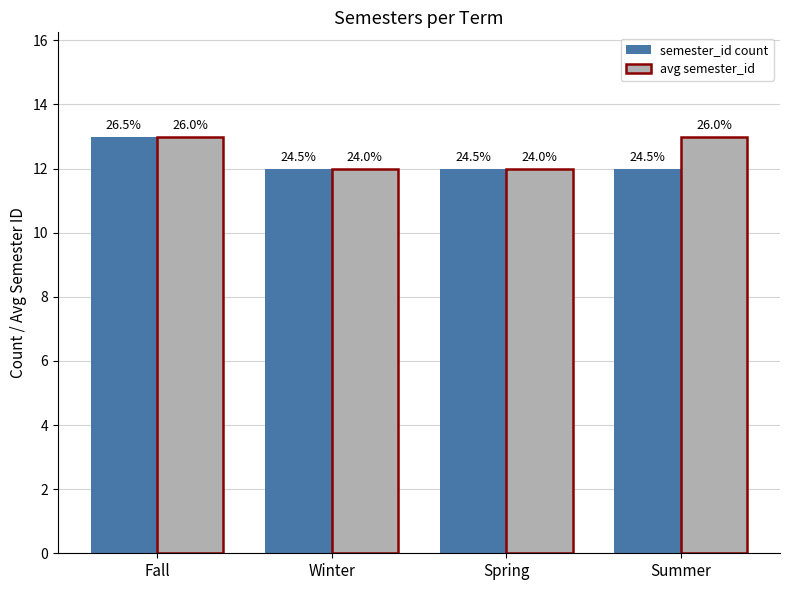

Reading right to left, list all the values displayed in this chart.

semester_id count: Summer=12	Spring=12	Winter=12	Fall=13
avg semester_id: Summer=13	Spring=12	Winter=12	Fall=13